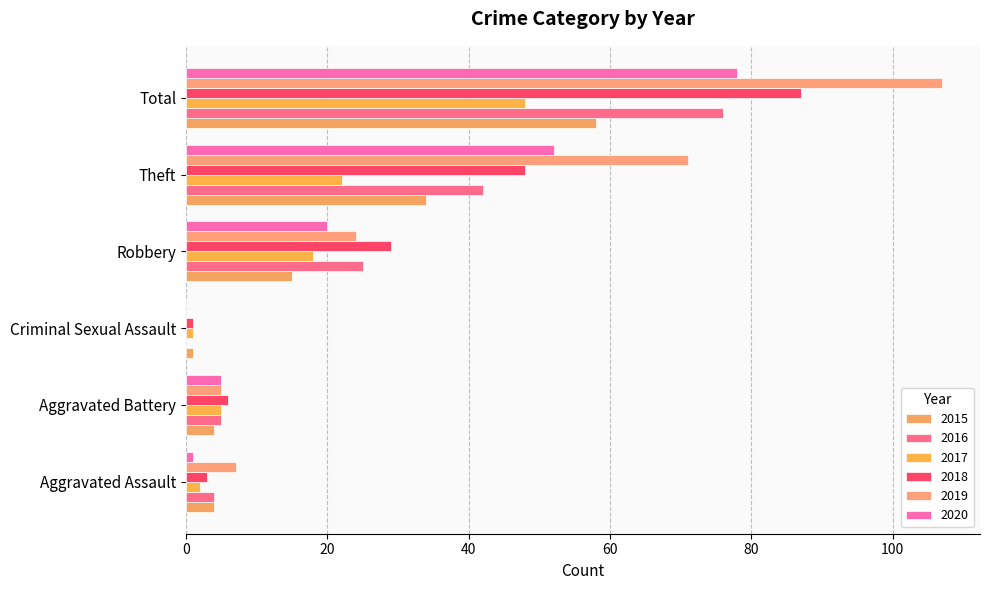

What position from the right is Criminal Sexual Assault?

4